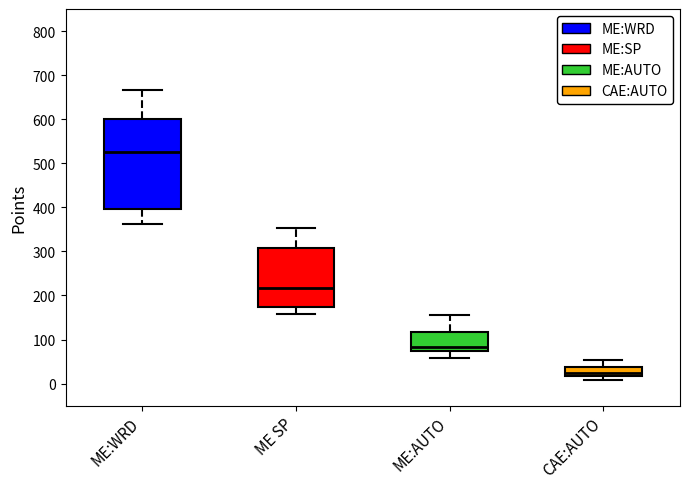

Where does the median line of the box for ME SP sit on the y-axis? The values are not printed on the chart, so give them approximately, as read against the axis.

220